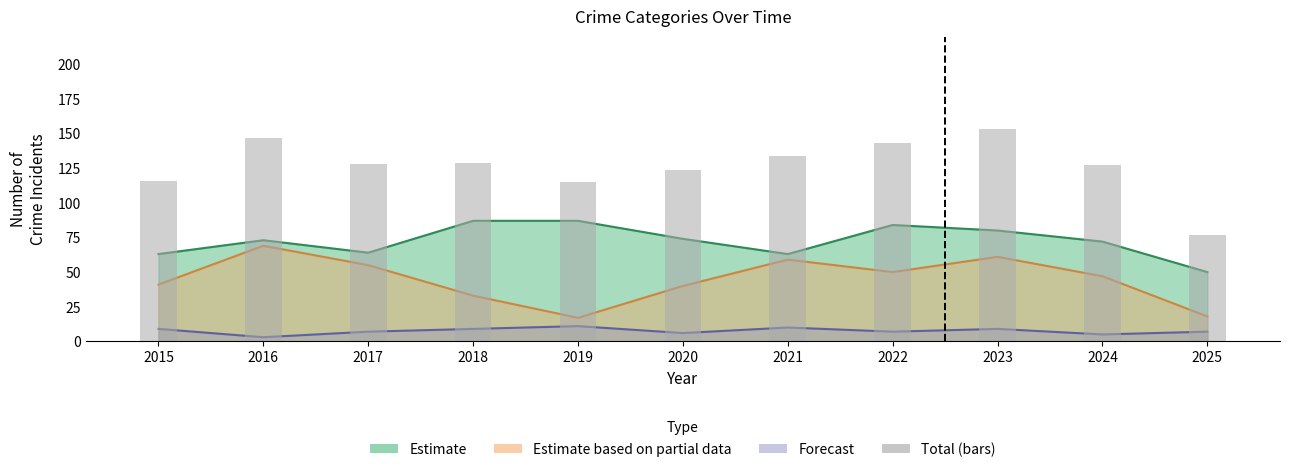

What is the change in value from 2015 to 2017?

+12